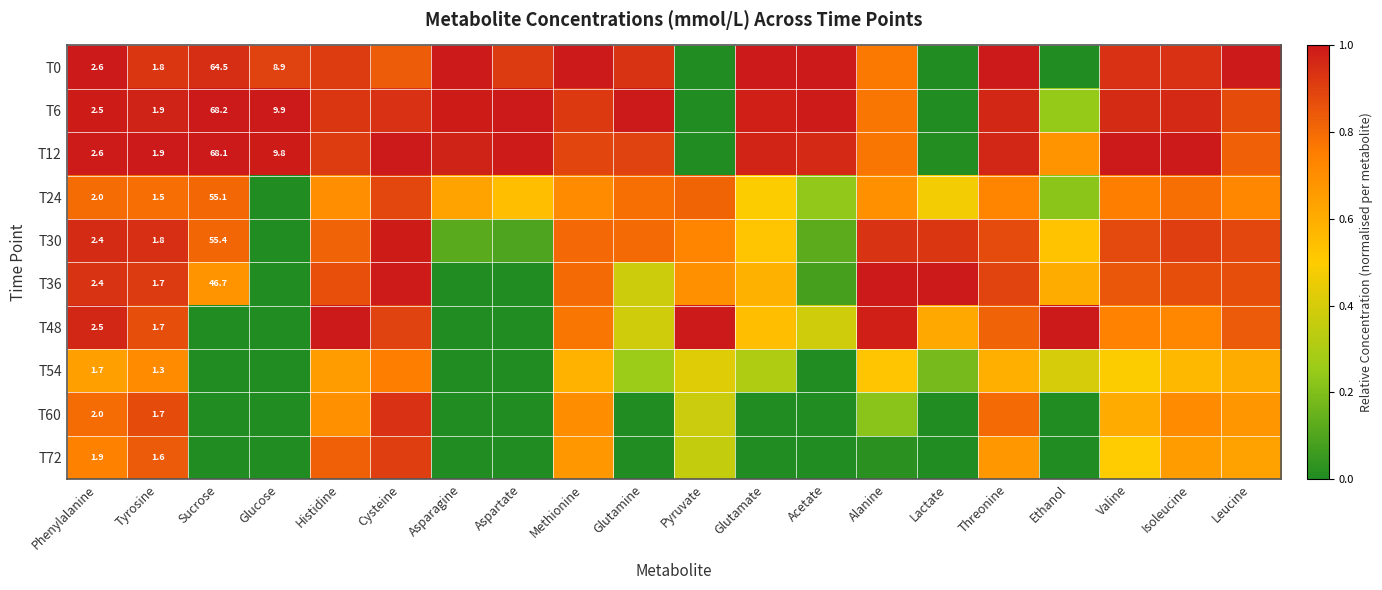

Where is T30 nearest to the value 0?

Glucose